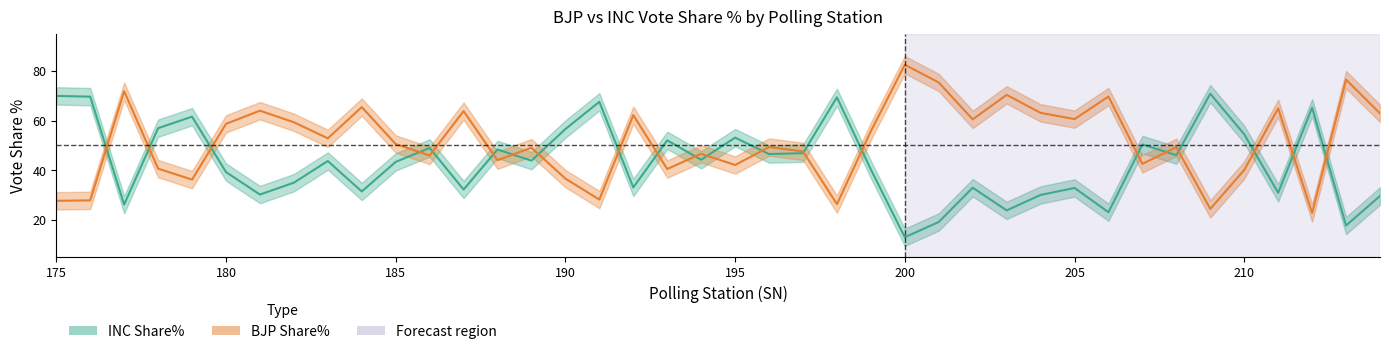

Is the value of INC Share% at 189 greater than the value of BJP Share% at 208?

No